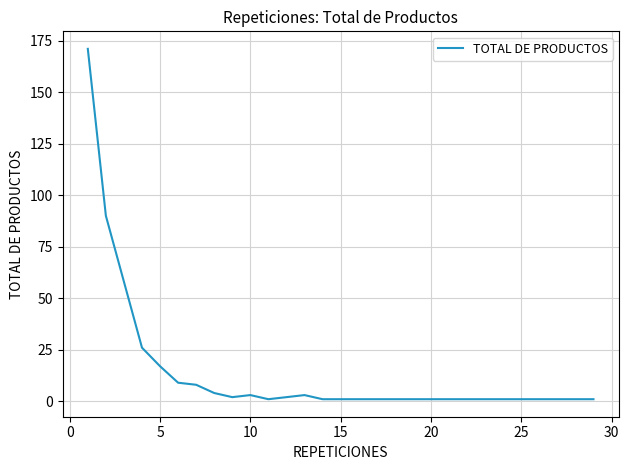

What is the difference between the maximum and minimum values?

170